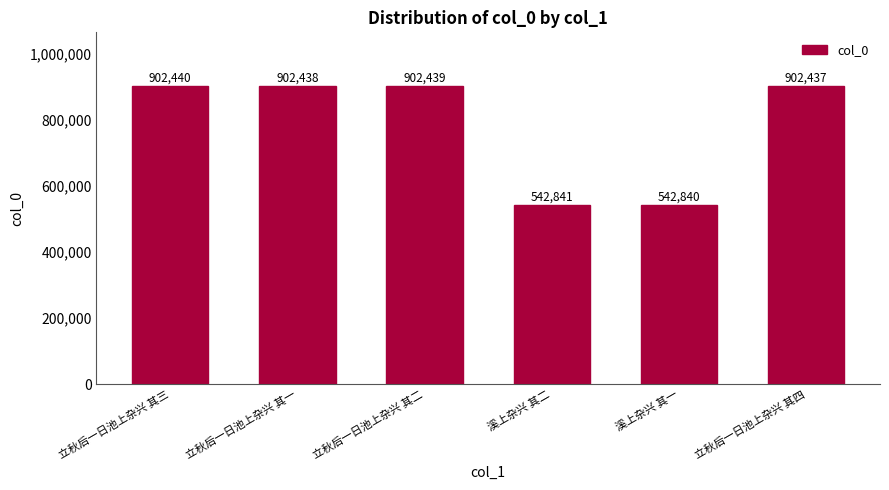

Reading right to left, list all the values displayed in this chart.

立秋后一日池上杂兴 其四=902437	溪上杂兴 其一=542840	溪上杂兴 其二=542841	立秋后一日池上杂兴 其二=902439	立秋后一日池上杂兴 其一=902438	立秋后一日池上杂兴 其三=902440